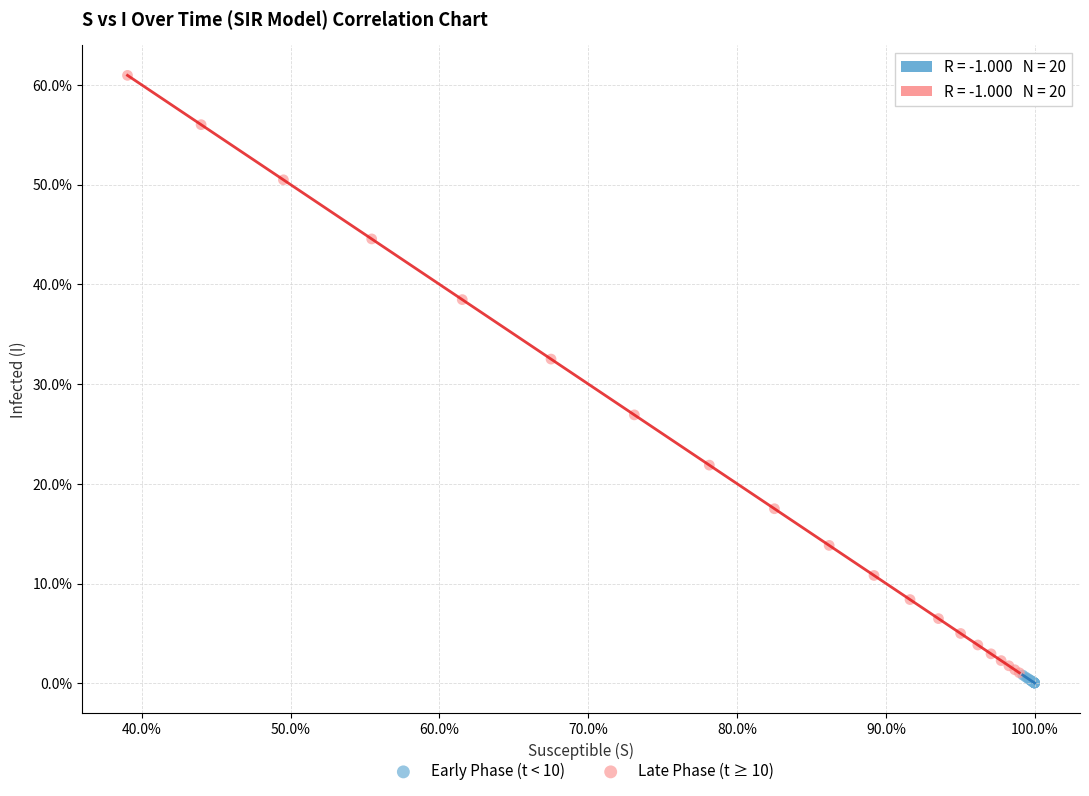

What are all the series names shown in the legend?

Early Phase (t < 10), Late Phase (t ≥ 10)